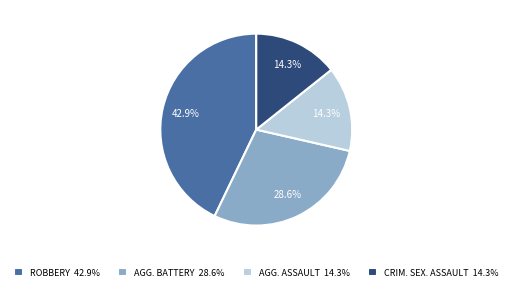

Approximately how many times larger is the value at AGG. ASSAULT 14.3% compared to ROBBERY 42.9%?

0.3